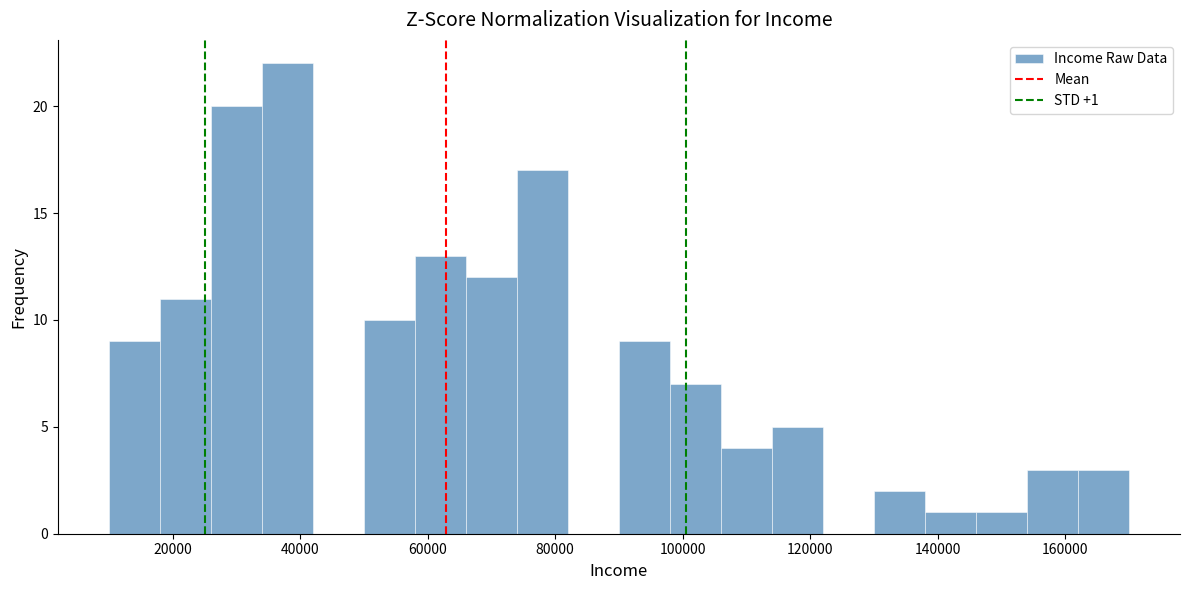

Which range on the x-axis has the tallest bar?

34000 to 42000